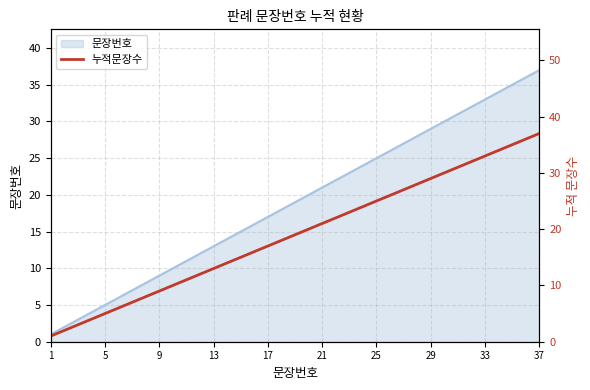

Reading right to left, list all the values displayed in this chart.

37	36	35	34	33	32	31	30	29	28	27	26	25	24	23	22	21	20	19	18	17	16	15	14	13	12	11	10	9	8	7	6	5	4	3	2	1